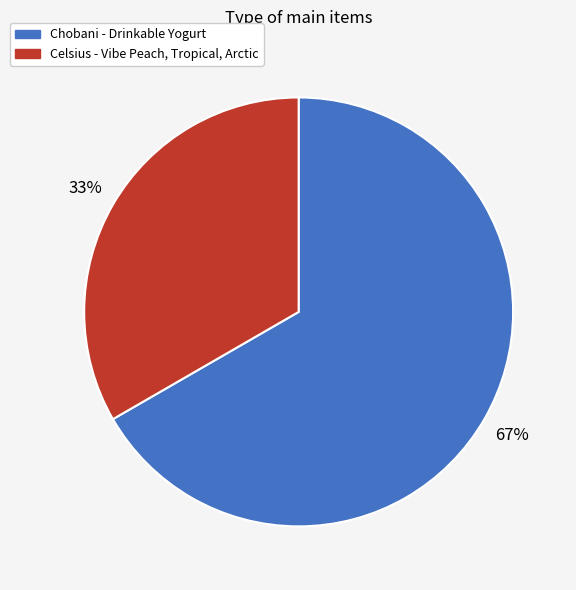

Which has a higher value, Celsius - Vibe Peach, Tropical, Arctic or Chobani - Drinkable Yogurt?

Chobani - Drinkable Yogurt